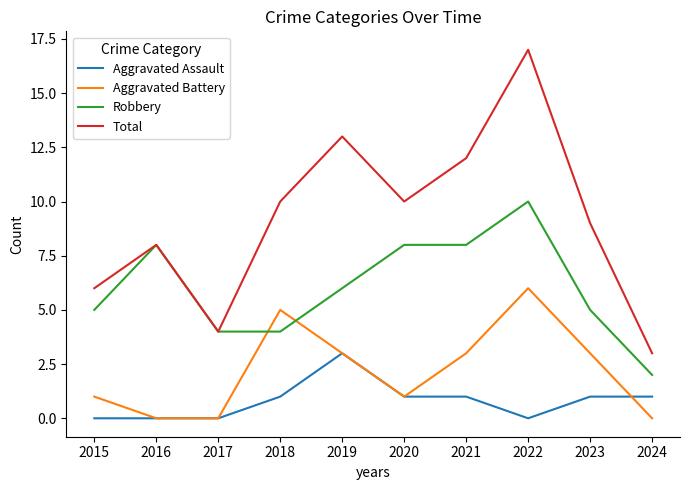

Is it true that Aggravated Battery equals 4 at 2019?

False